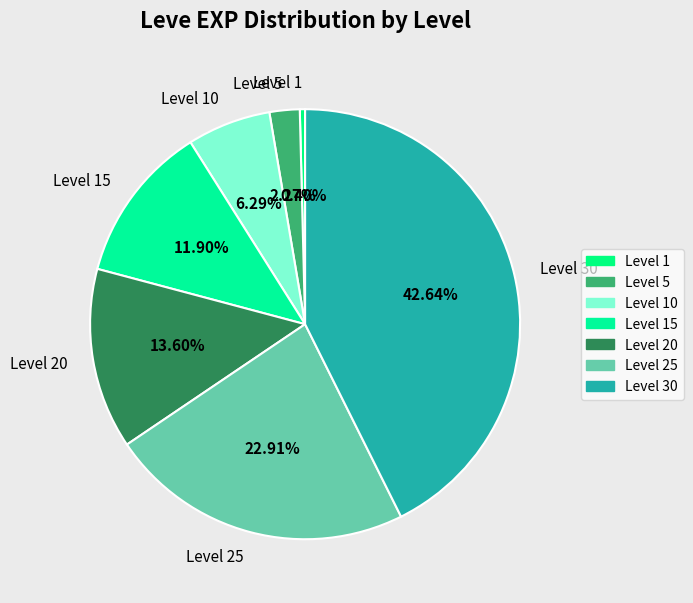

Combined, what portion of the pie is Level 30 and Level 25?

65.5%